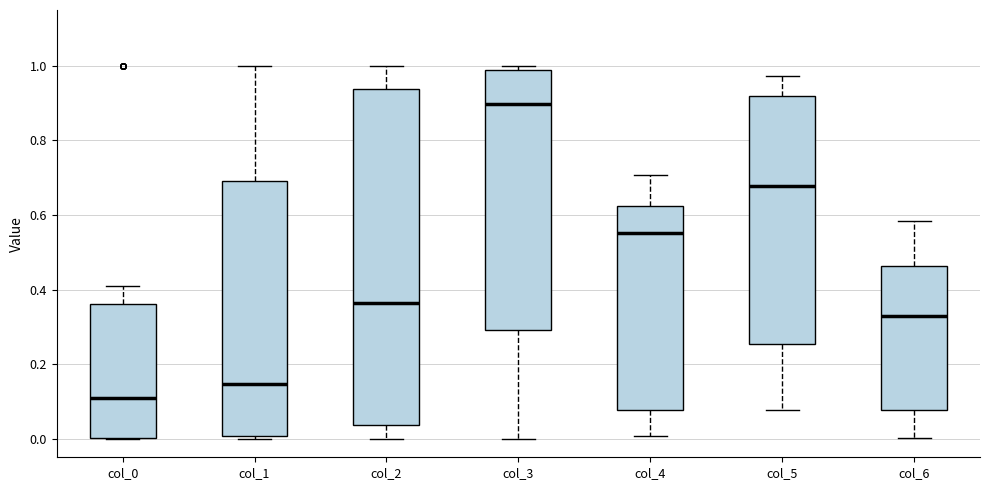

Where is the upper edge of the box for col_1 on the y-axis? The values are not printed on the chart, so give them approximately, as read against the axis.

0.70